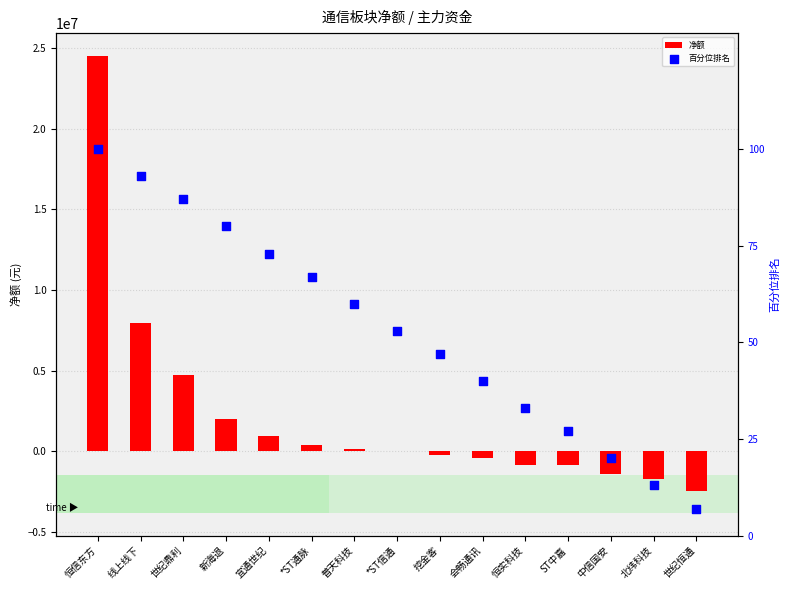

Which series has the largest total across all categories?

净额